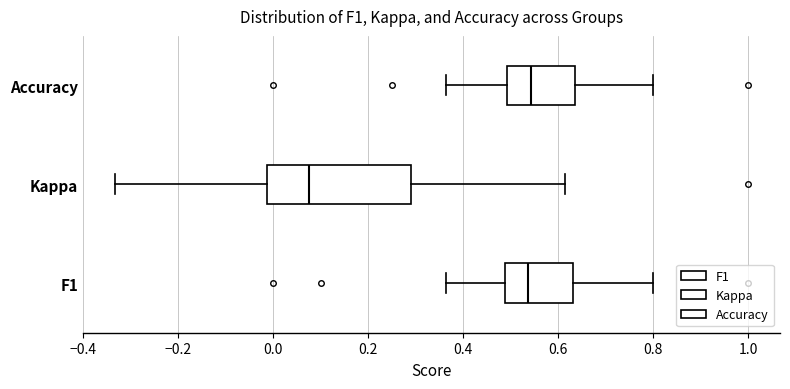

Reading bottom to top, transcribe this box plot: for each box, give where its median line is, the range the box spans, and where its two whiskers end, as read against the x-axis. The values are not printed on the chart, so give them approximately, as read against the axis.

F1: median 0.54, box 0.48 to 0.64, whiskers 0.36 to 0.80
Kappa: median 0.08, box -0.02 to 0.30, whiskers -0.34 to 0.62
Accuracy: median 0.54, box 0.50 to 0.64, whiskers 0.36 to 0.80